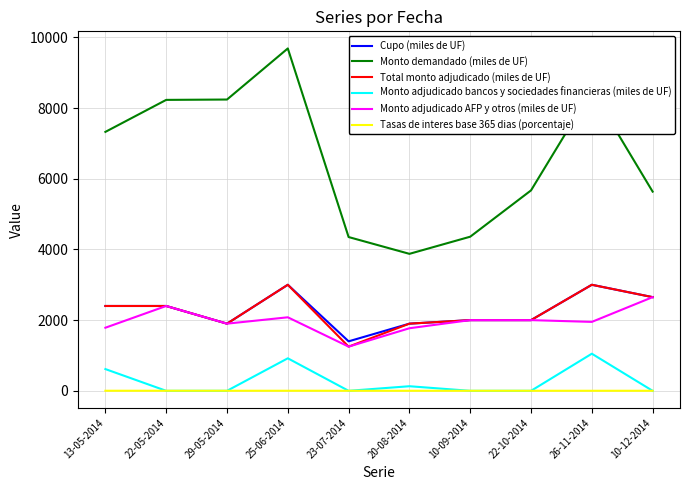

The value of Monto adjudicado AFP y otros (miles de UF) at 22-10-2014 is 2000.0. True or false?

True